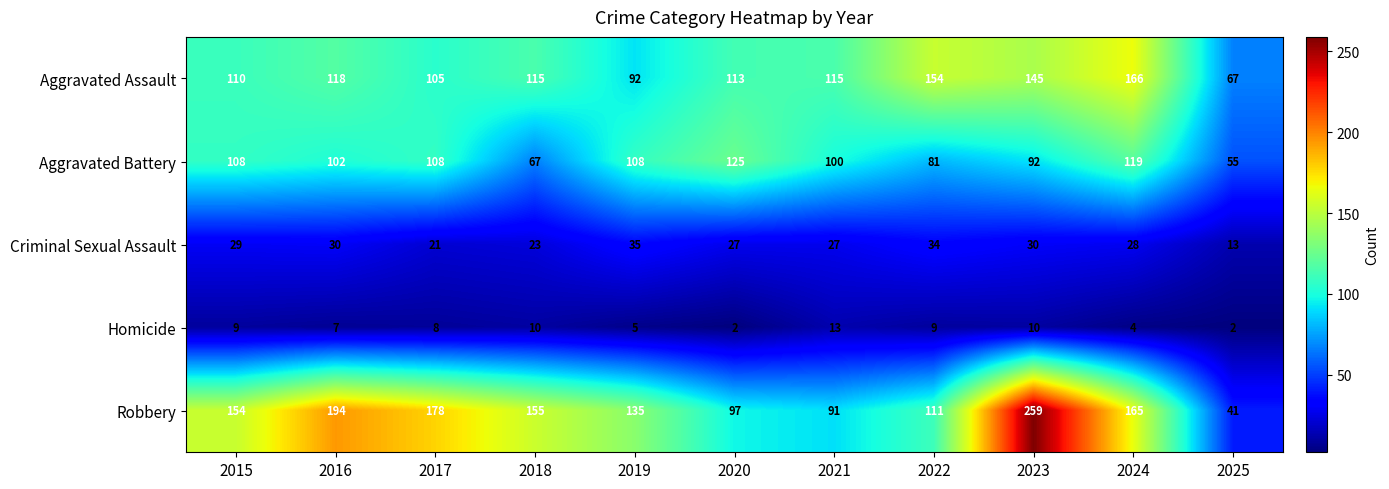

At 2025, list the series in order from largest to smallest.

Aggravated Assault, Aggravated Battery, Robbery, Criminal Sexual Assault, Homicide